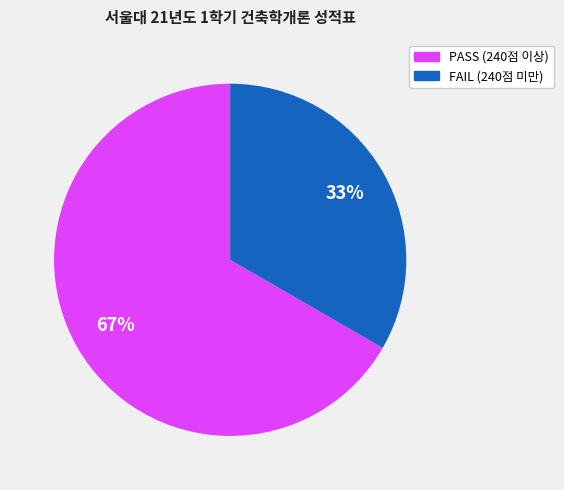

Does any single category account for the majority?

Yes